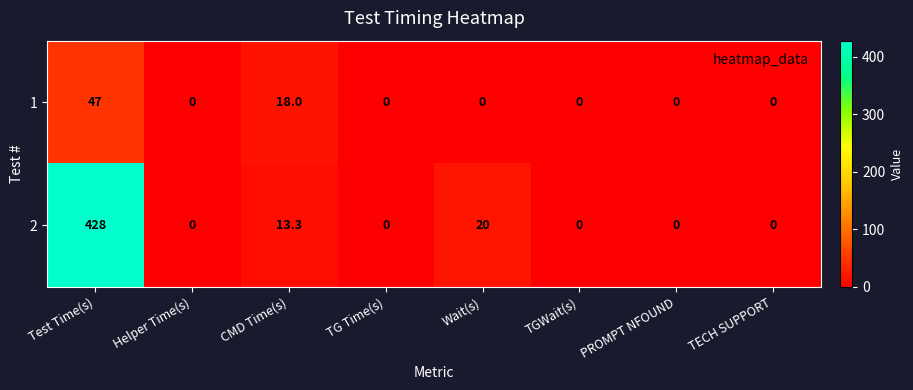

True or false: 2 has a value of -236.3 at Helper Time(s).

False